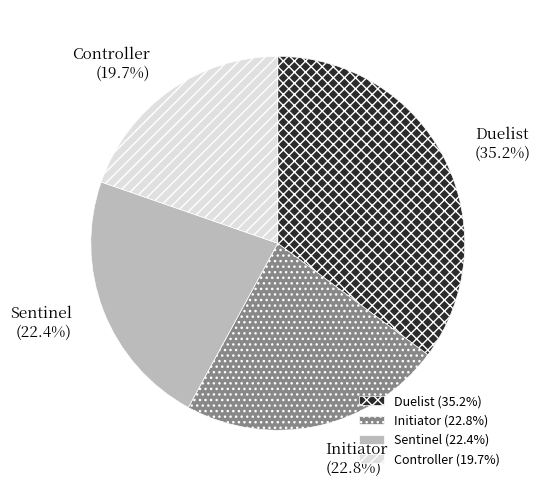

What percentage do Initiator and Controller together represent?

42.5%